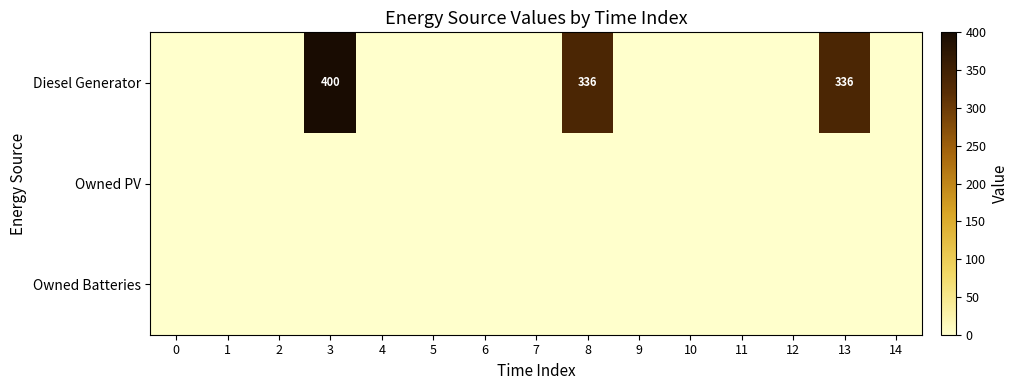

At 0, list the series in order from largest to smallest.

Diesel Generator, Owned PV, Owned Batteries